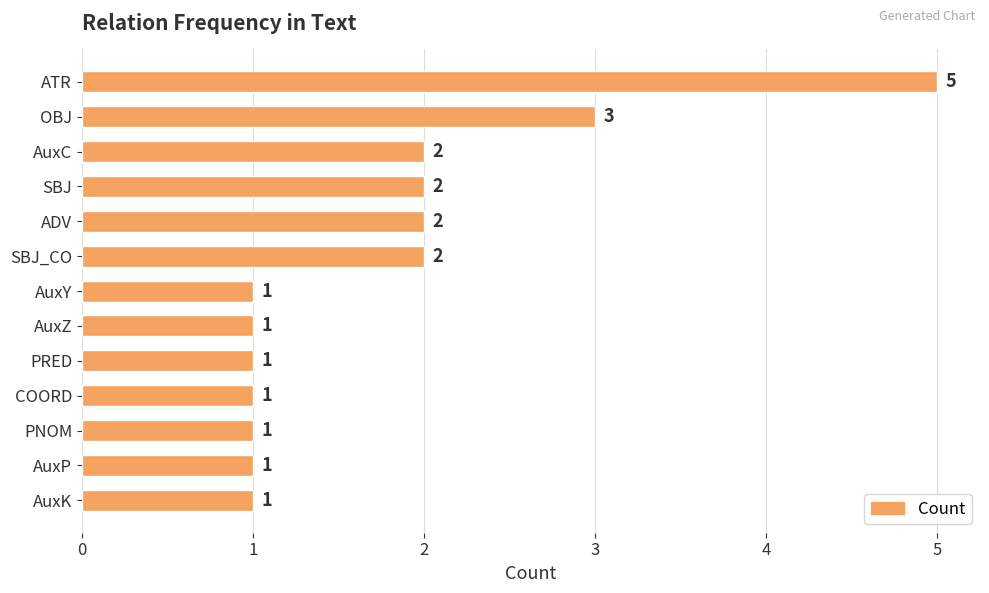

Between AuxK and ATR, which is larger?

ATR